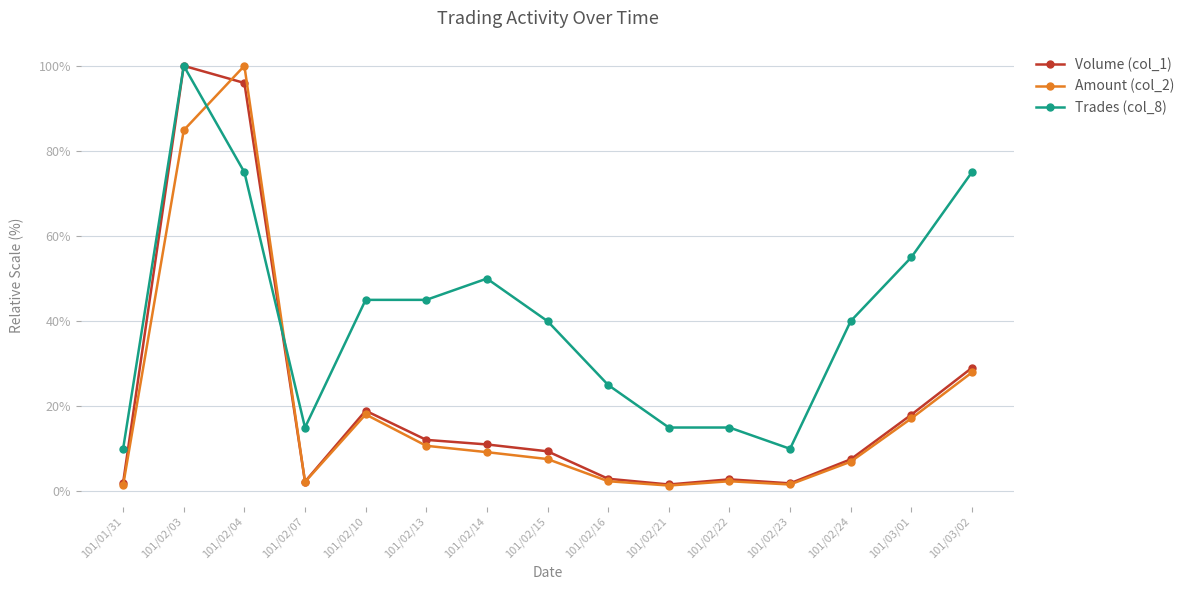

Where is Volume (col_1) nearest to the value 50?

101/03/02